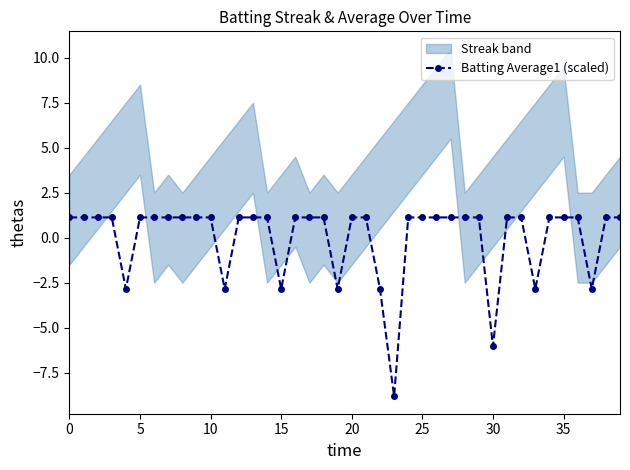

Which category has the lowest value across all series?

23